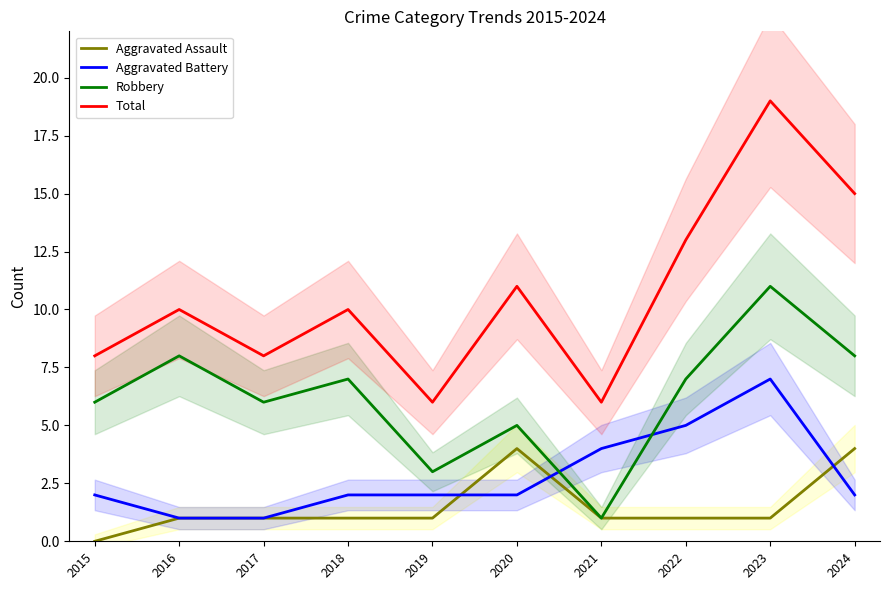

How many lines are shown in the chart?

4